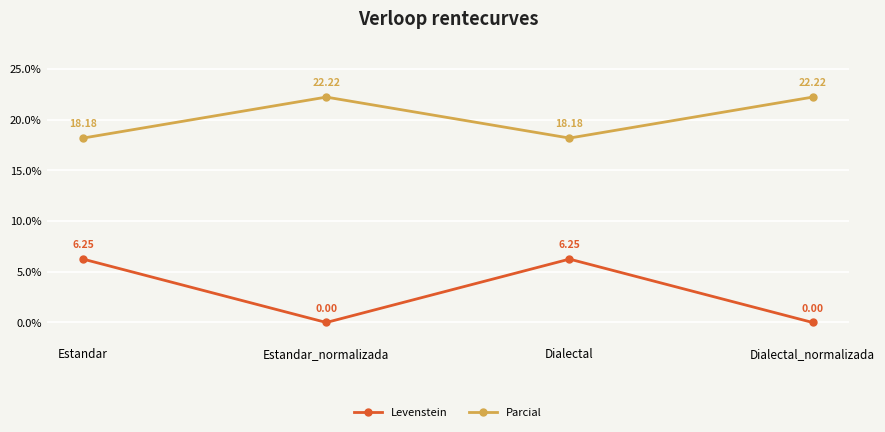

Read the Parcial value at Dialectal_normalizada.

22.2